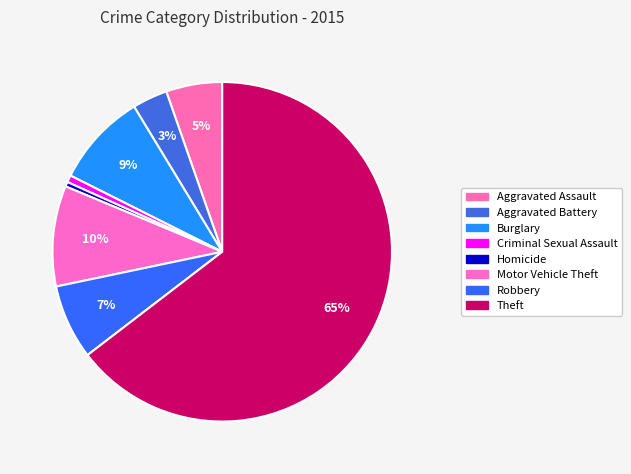

How many segments does this pie chart have?

8